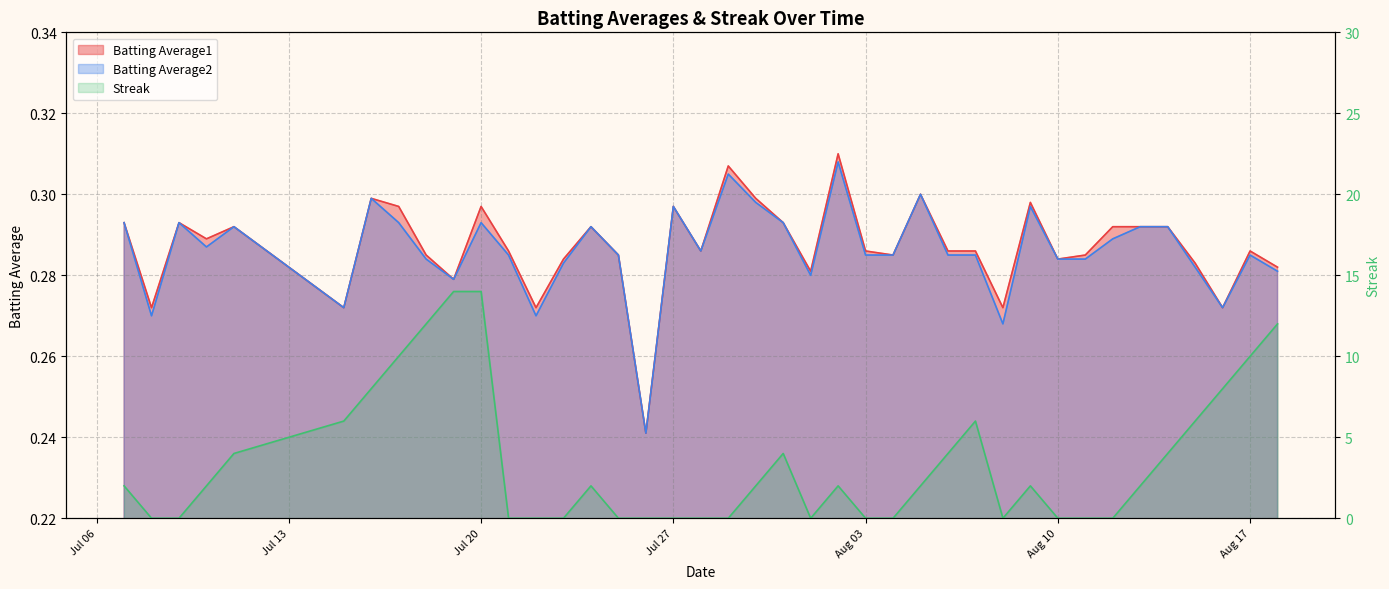

The value of Streak at Jul 27 is 5.2. True or false?

False